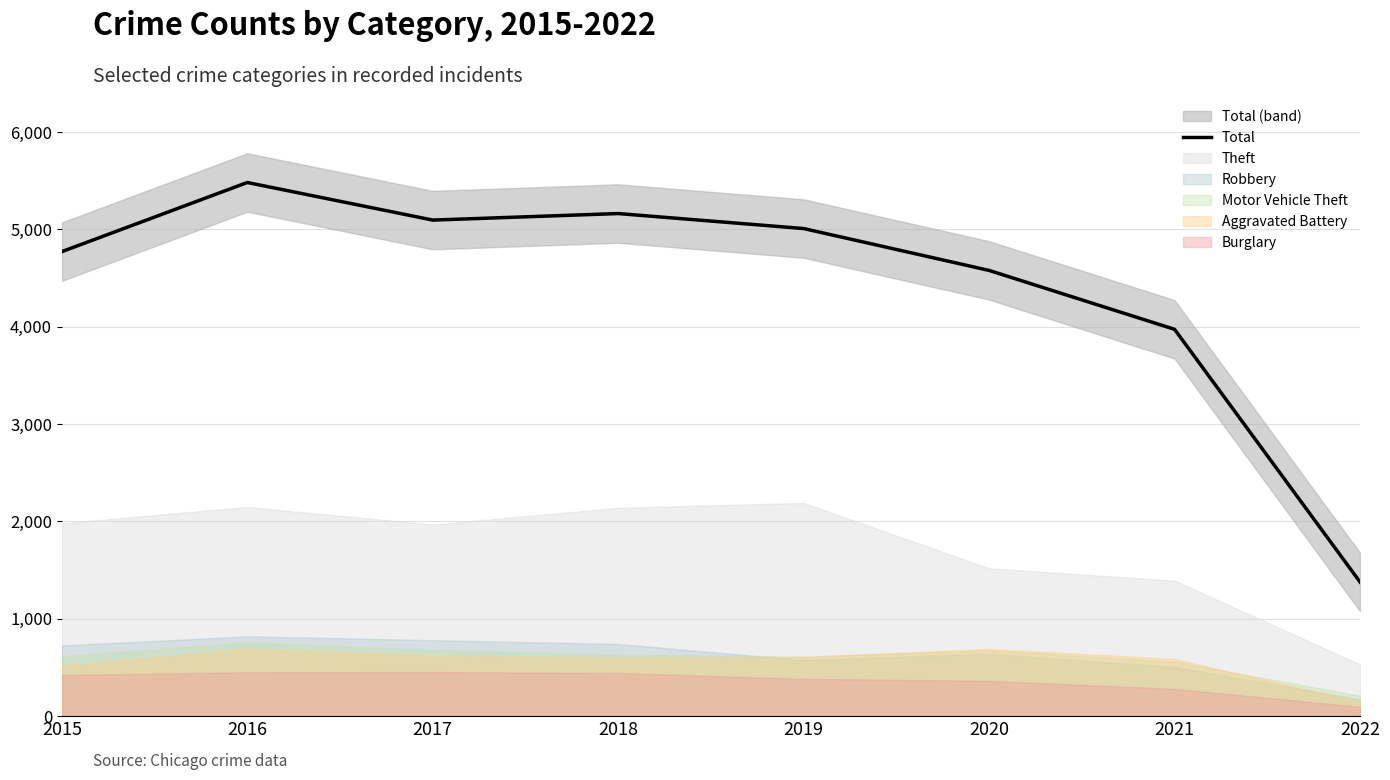

How many interior local valleys (lower than both neighbors) does the data have?

1